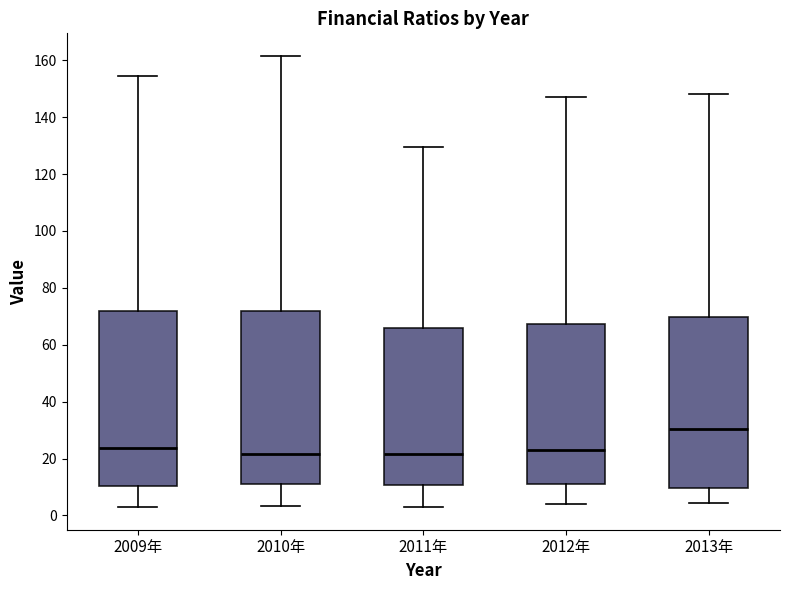

Reading left to right, read every box against the y-axis: the position of its median line, the range the box covers, and the ends of its whiskers. The values are not printed on the chart, so give them approximately, as read against the axis.

2009年: median 24, box 10 to 72, whiskers 2 to 154
2010年: median 22, box 12 to 72, whiskers 4 to 162
2011年: median 22, box 10 to 66, whiskers 2 to 130
2012年: median 24, box 12 to 68, whiskers 4 to 148
2013年: median 30, box 10 to 70, whiskers 4 to 148